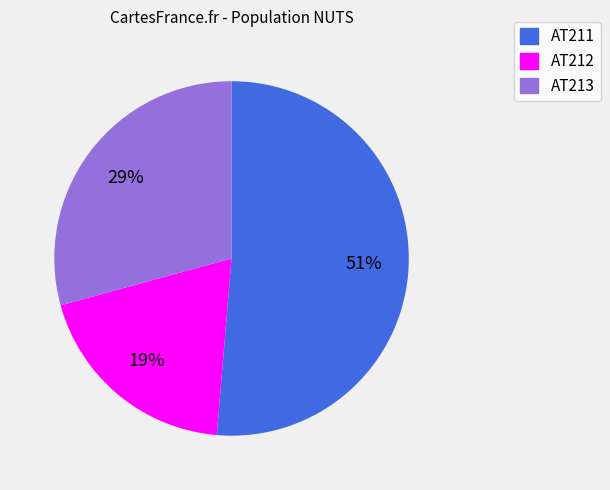

Between AT213 and AT212, which is larger?

AT213